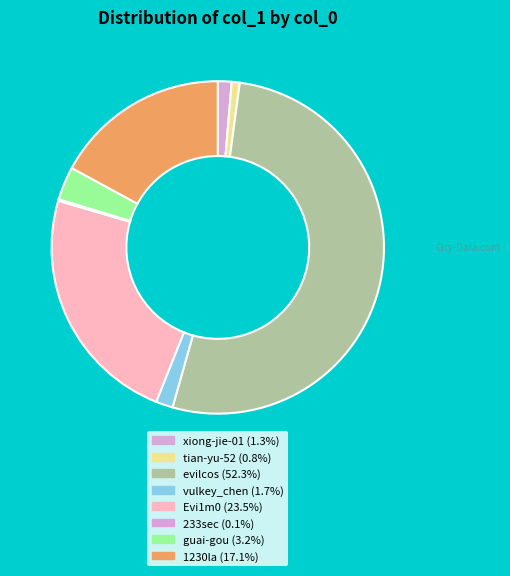

Which category has the smallest portion of the pie?

233sec